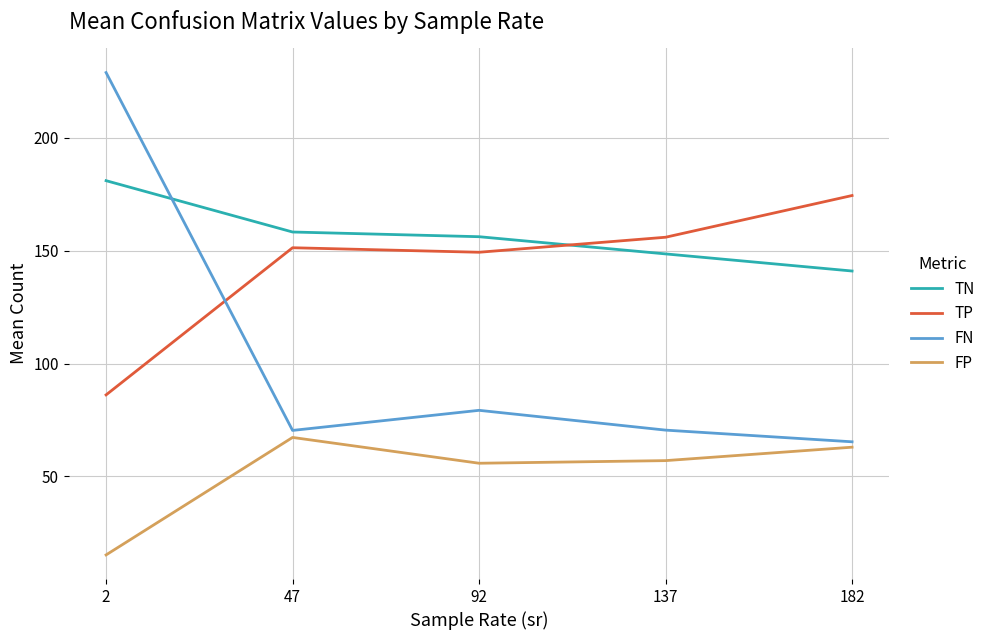

Where is TP nearest to the value 130?

92